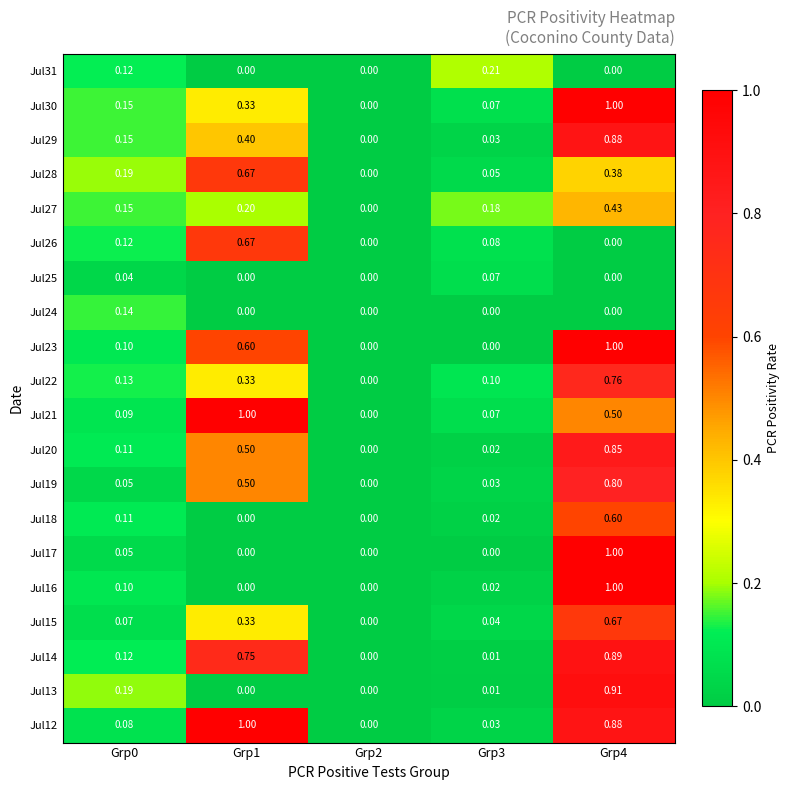

Is the value of Jul20 at Grp0 greater than the value of Jul23 at Grp0?

Yes